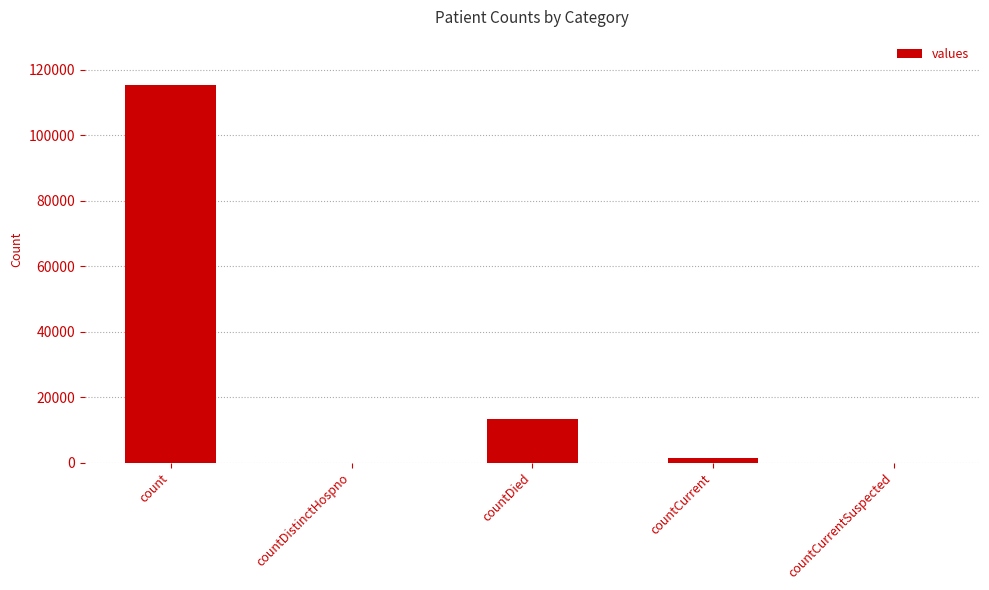

The value at countCurrentSuspected is 0. True or false?

True